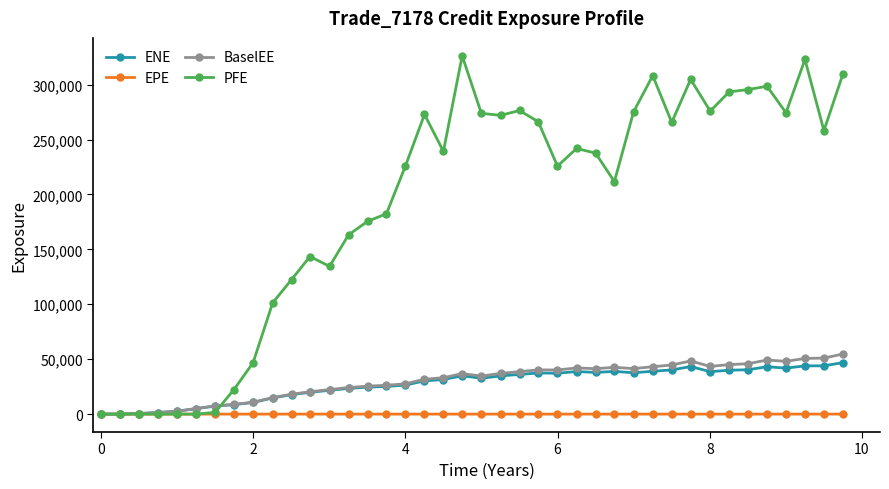

At how many categories does at least one series exceed 69613?

31